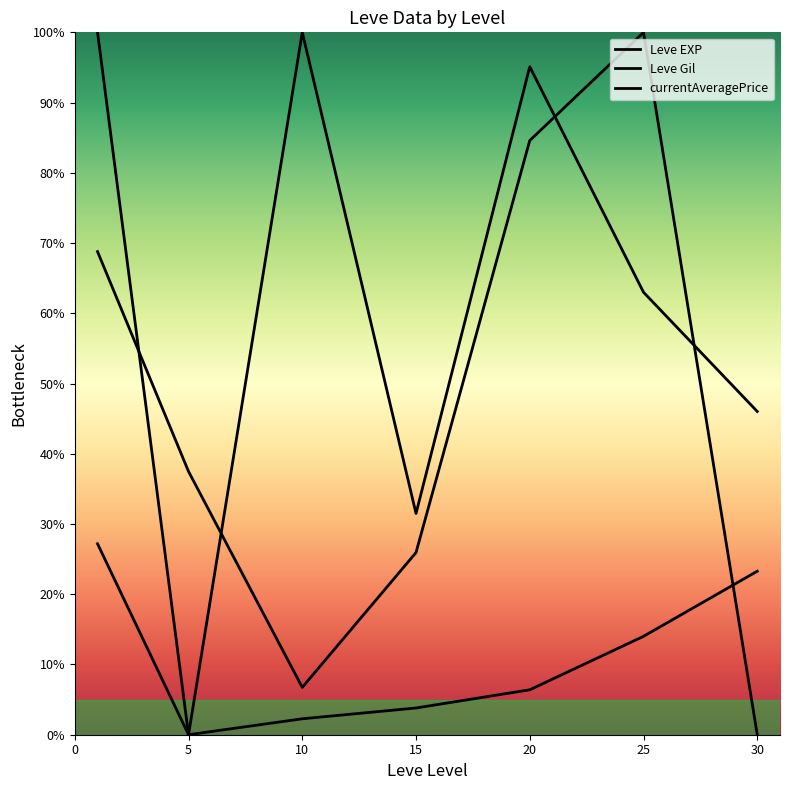

How many values in the currentAveragePrice series are below 37?

3